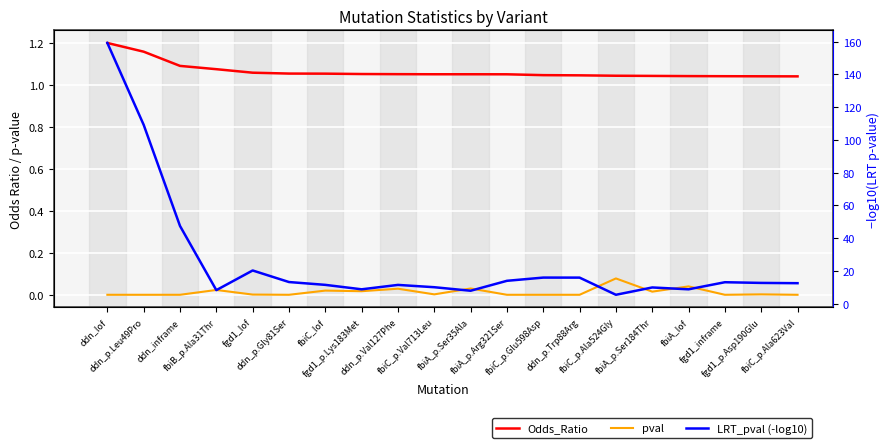

Where is Odds_Ratio nearest to the value 1?

fbiC_p.Ala623Val